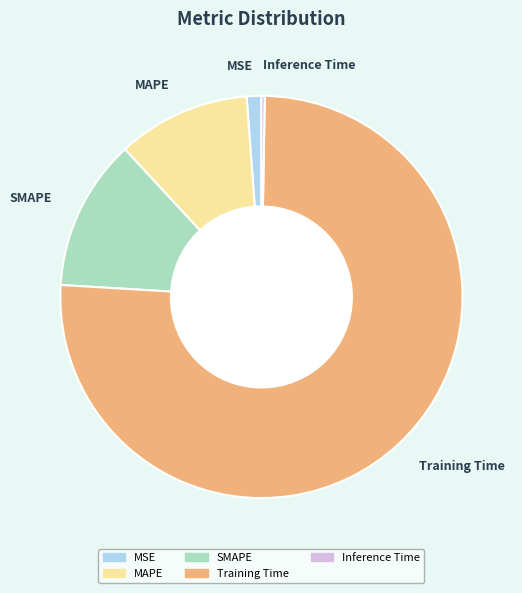

Which slice is the largest?

Training Time